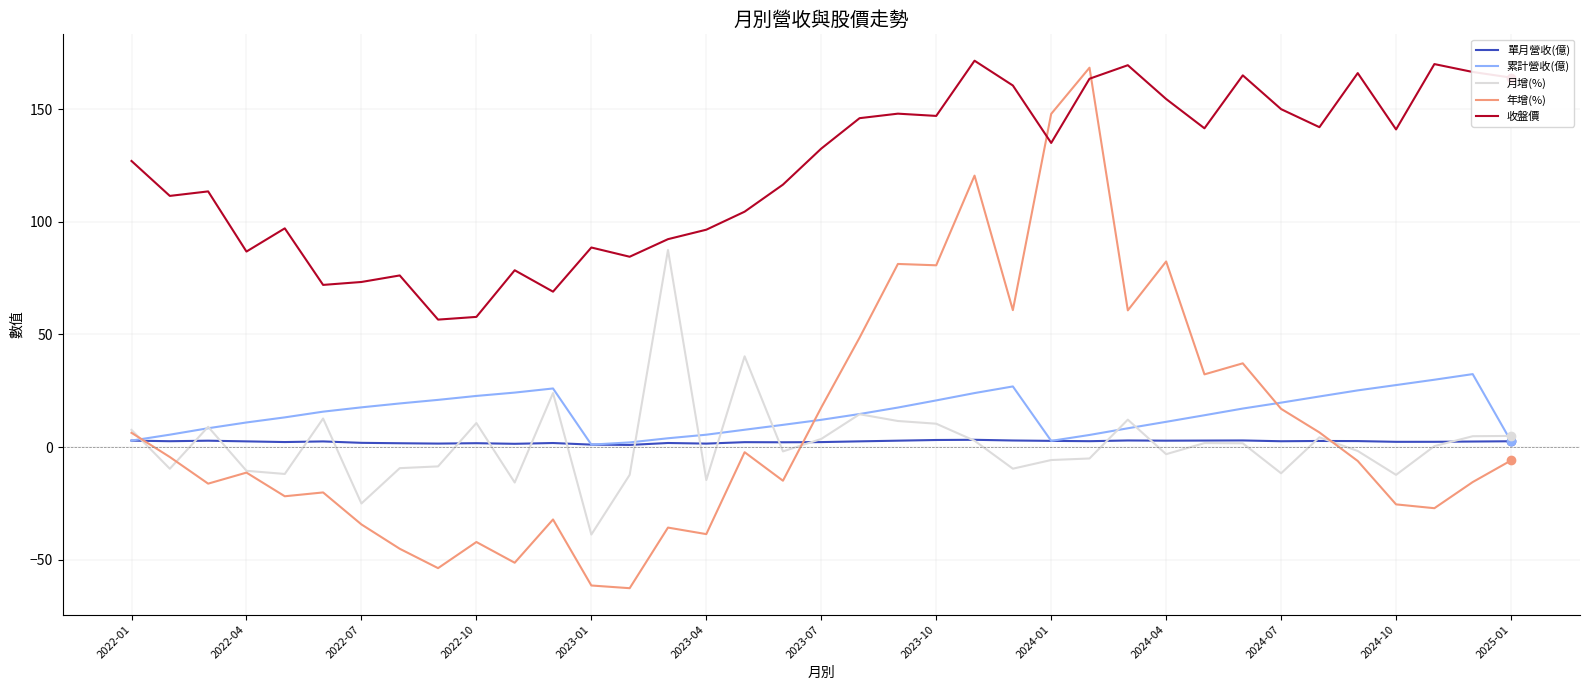

What is the minimum value for 收盤價?

56.6